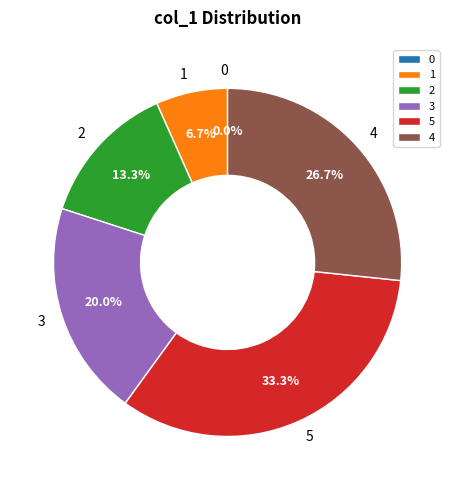

What percentage is the 2 slice, to the nearest percent?

13%